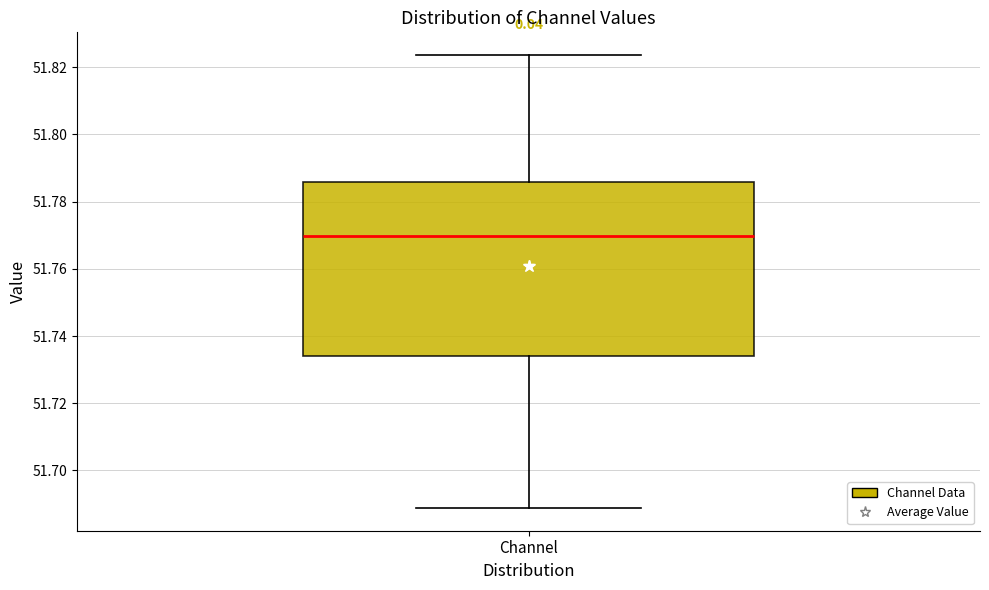

Transcribe this box plot: give where the median line is, the range the box spans, and where the two whiskers end, as read against the y-axis. The values are not printed on the chart, so give them approximately, as read against the axis.

median 51.770, box 51.734 to 51.786, whiskers 51.688 to 51.824